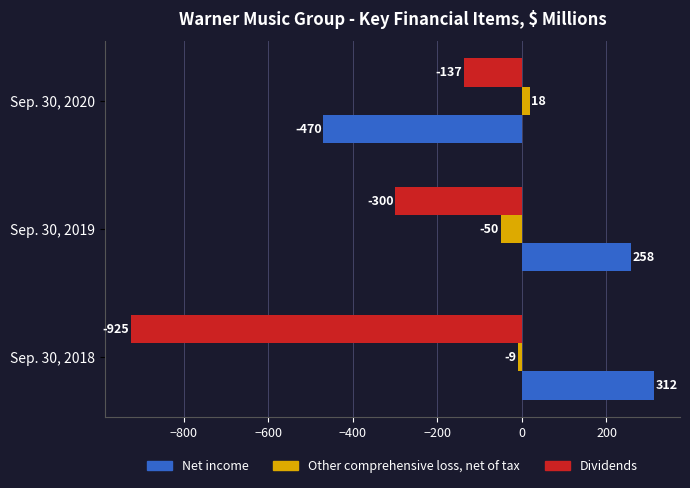

Which series has the largest range (max minus min)?

Dividends